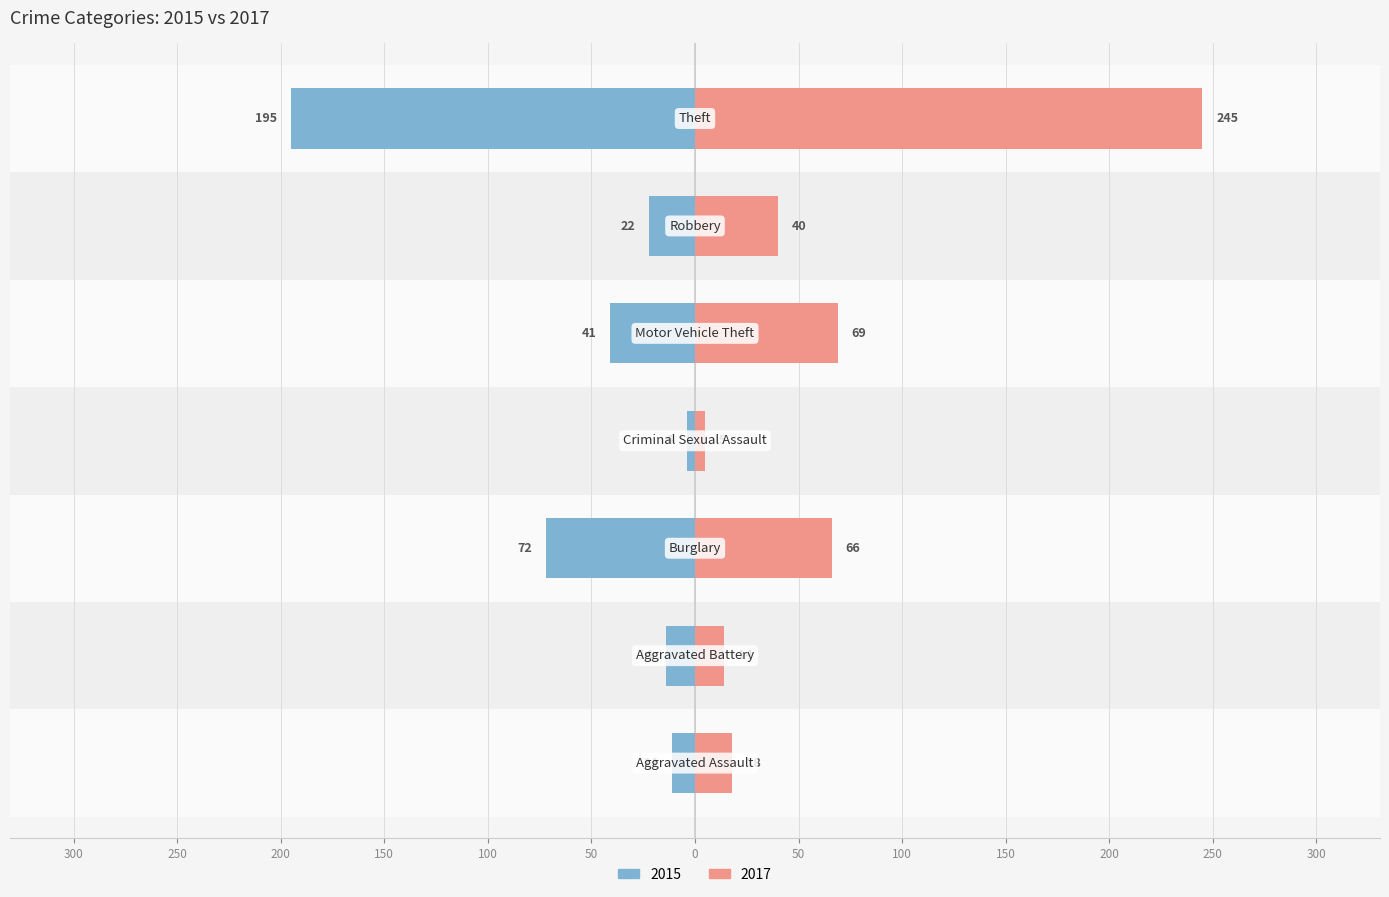

Count the number of data series in this chart.

2